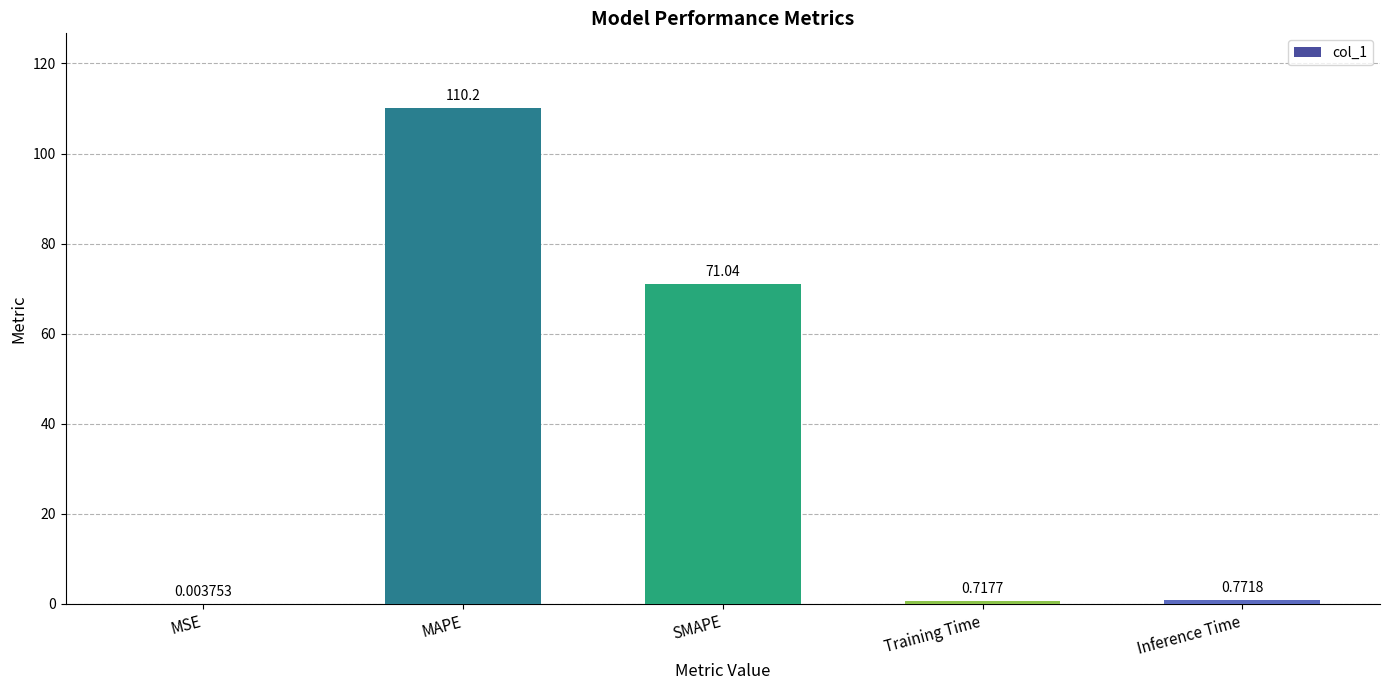

What is the sum of all values?

182.7